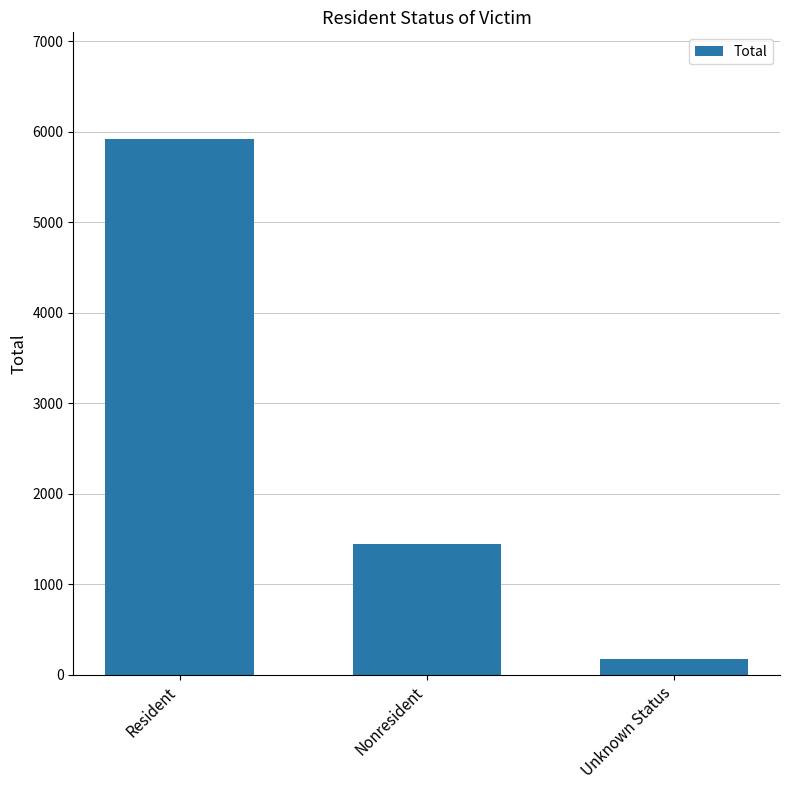

Rank the categories by value from lowest to highest.

Unknown Status, Nonresident, Resident